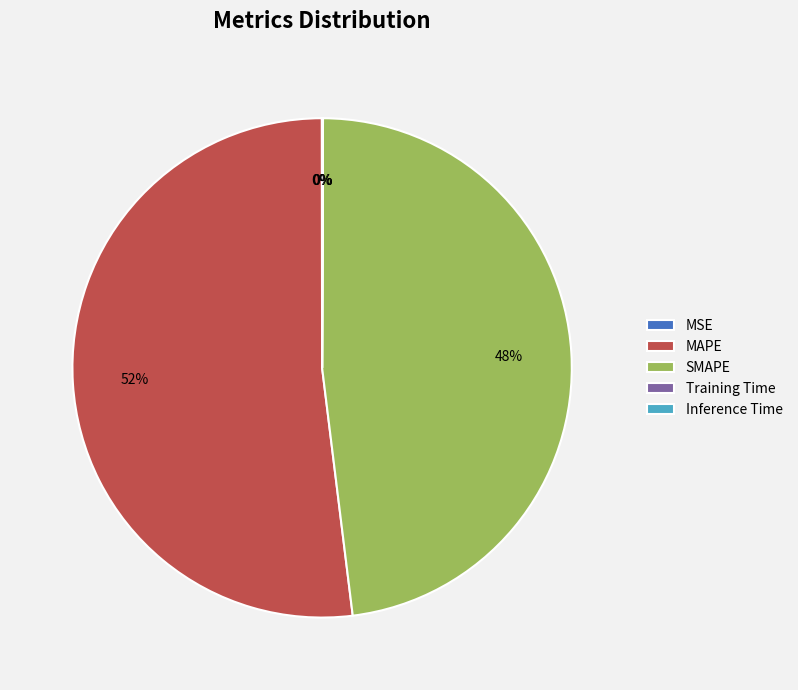

To the nearest percent, what percentage of the pie is MAPE?

52%